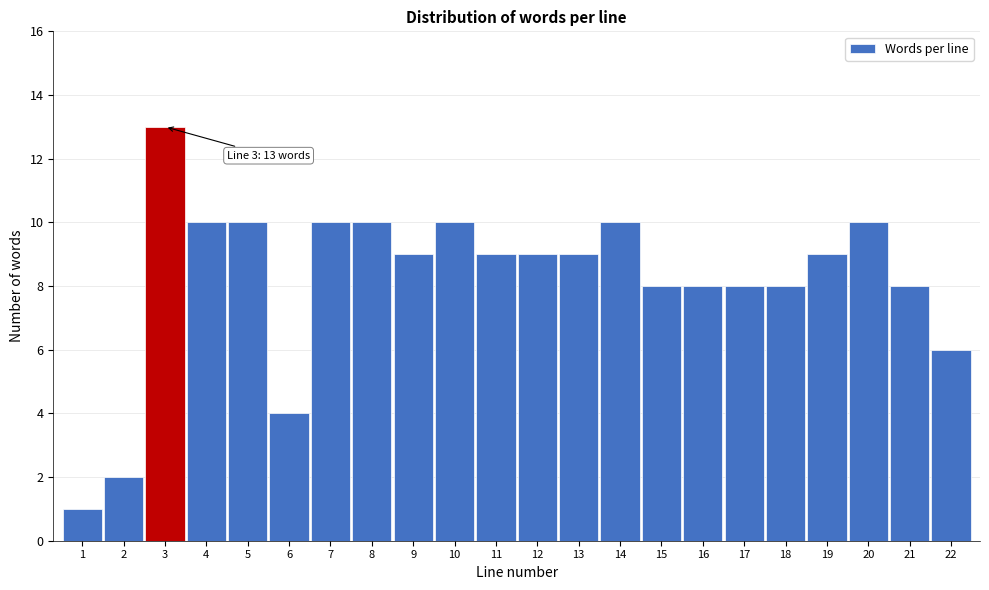

Reading left to right, list all the values displayed in this chart.

1=1	2=2	3=13	4=10	5=10	6=4	7=10	8=10	9=9	10=10	11=9	12=9	13=9	14=10	15=8	16=8	17=8	18=8	19=9	20=10	21=8	22=6